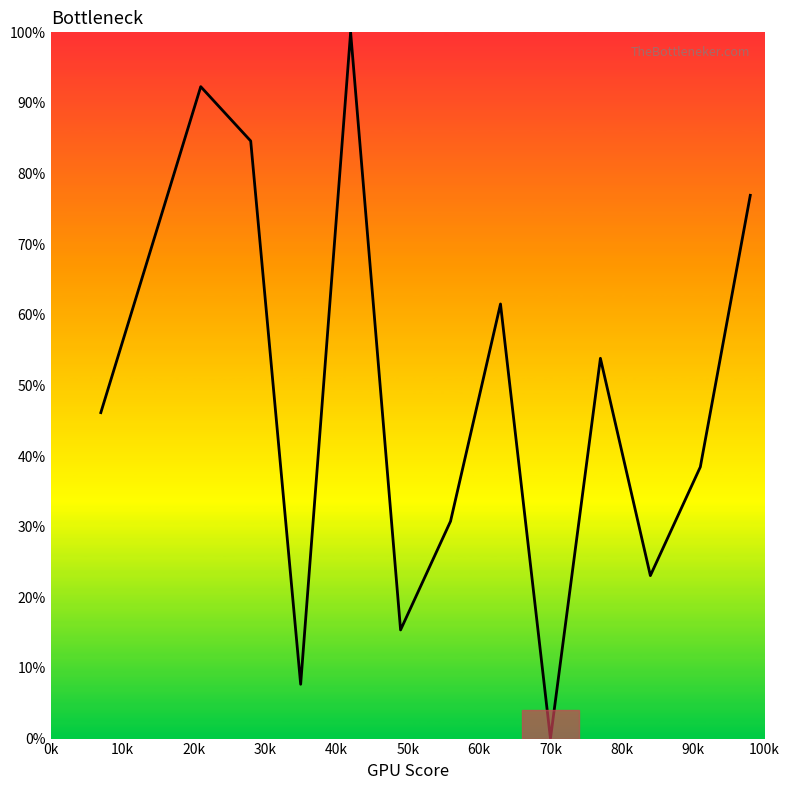

What is the maximum value shown in the chart?

100.0